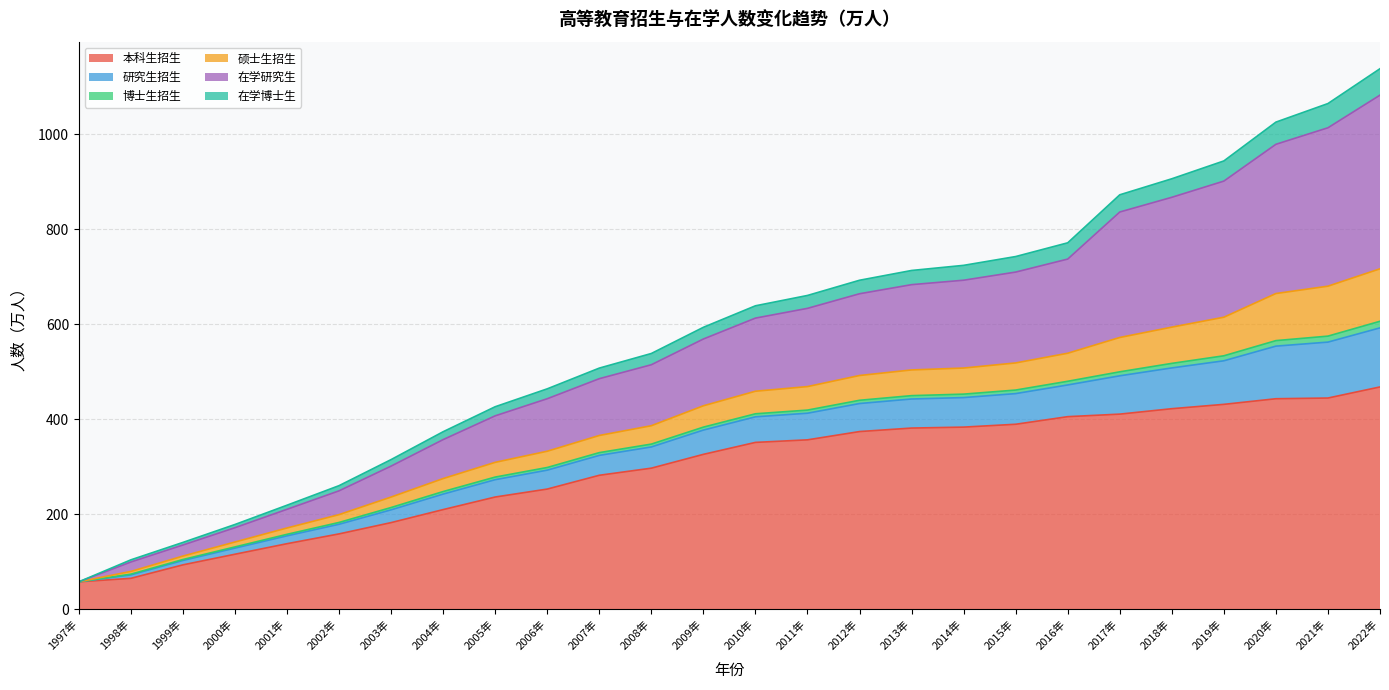

What position from the right is 2012年?

11